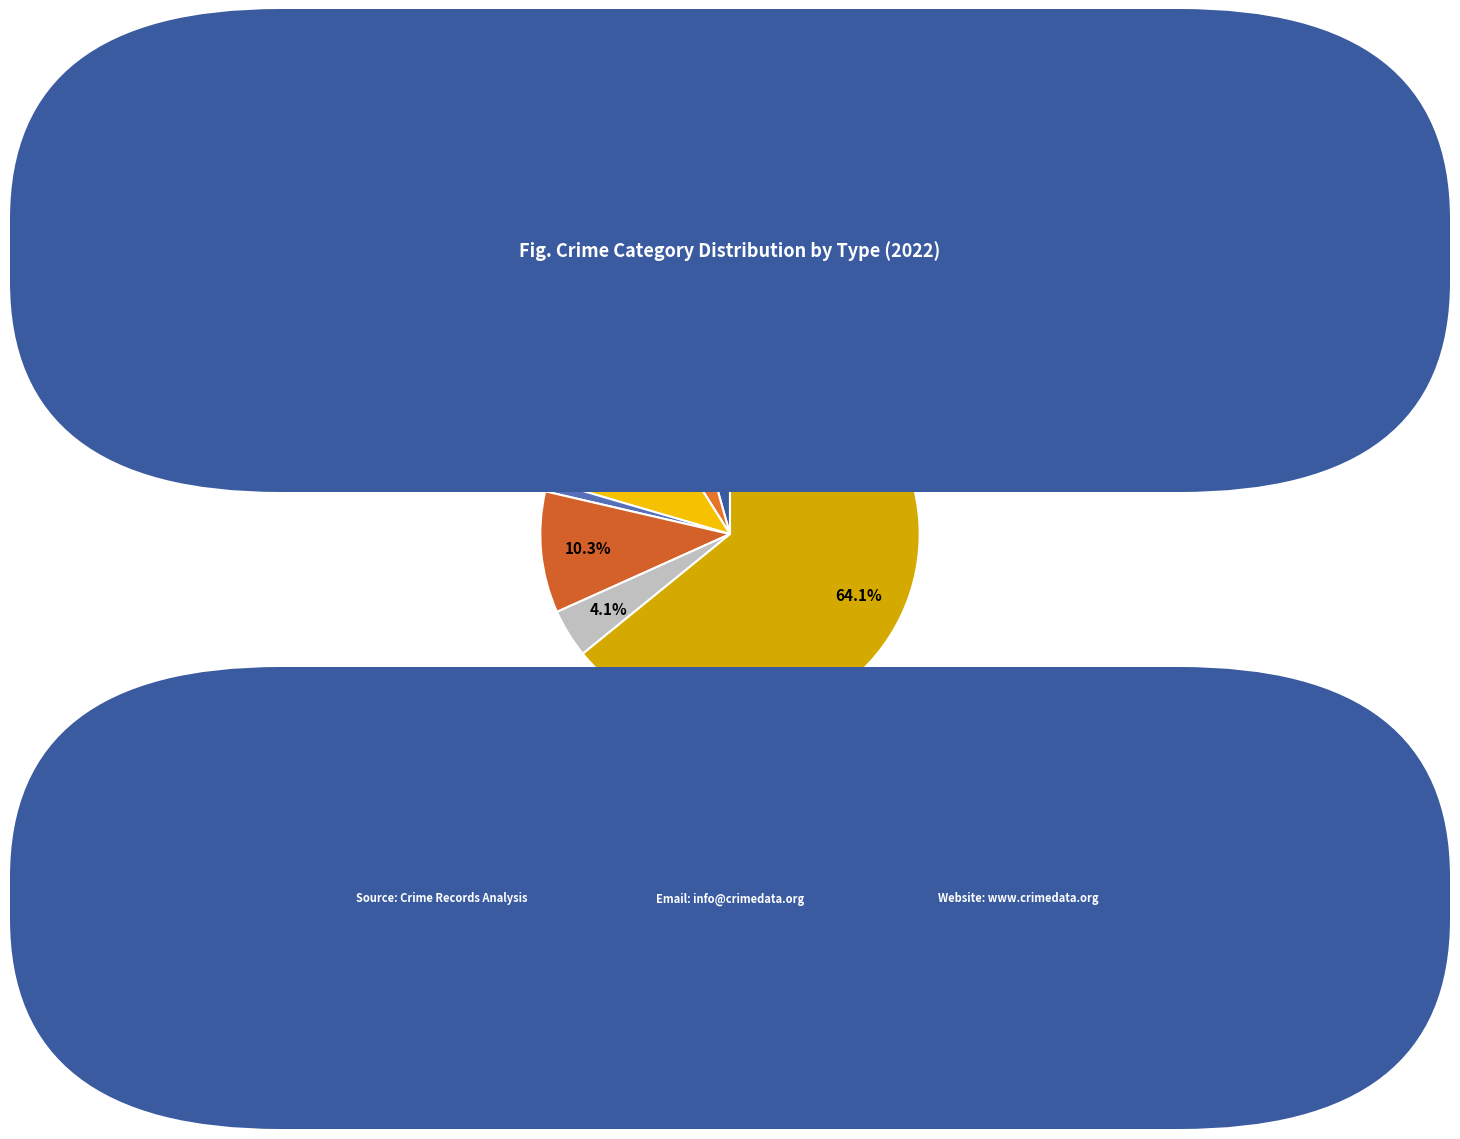

What is the change in value from Arson to Burglary?

+50